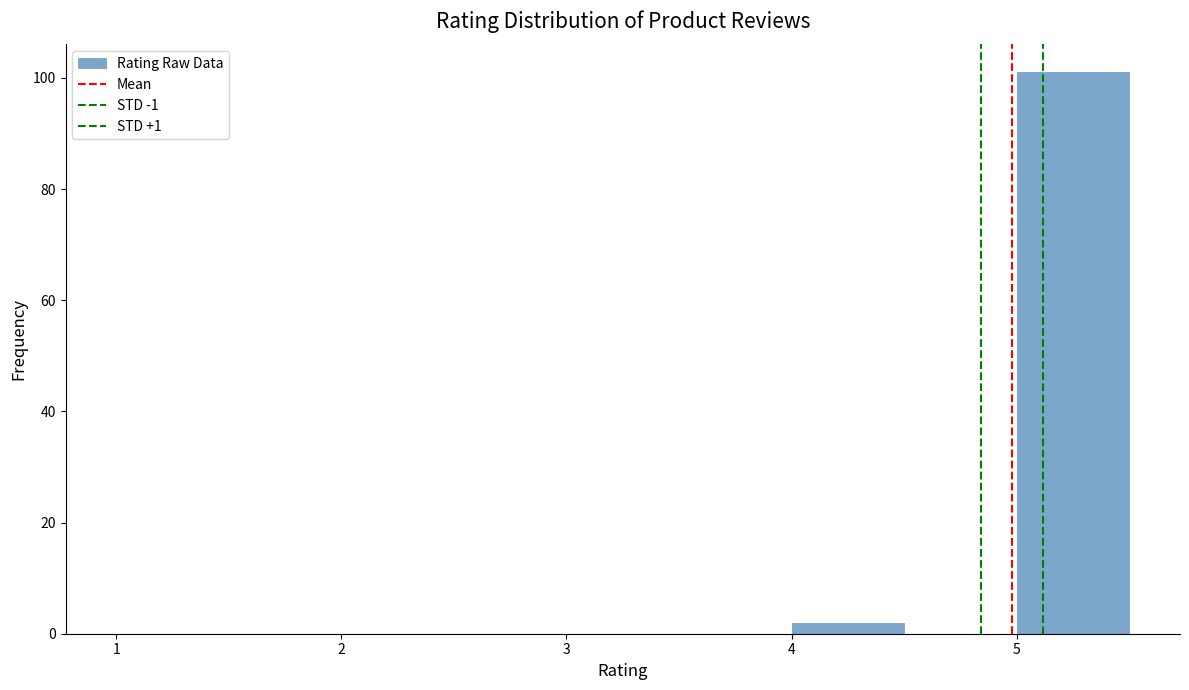

Over which range of the x-axis is the bar tallest?

5.0 to 5.5